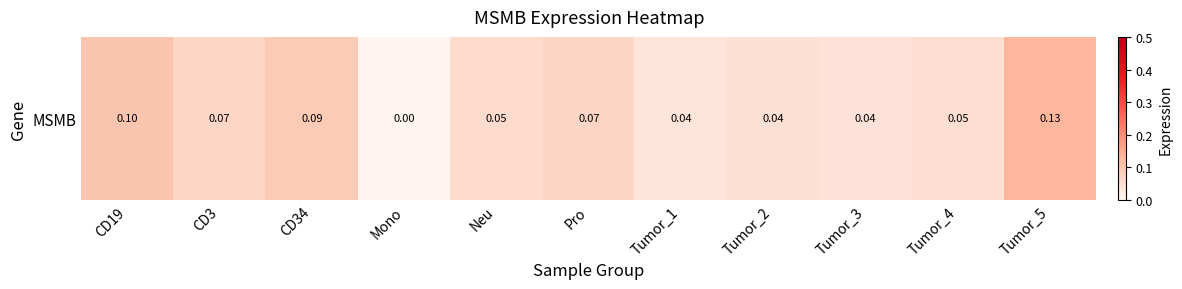

Which has a higher value, Tumor_5 or Tumor_1?

Tumor_5